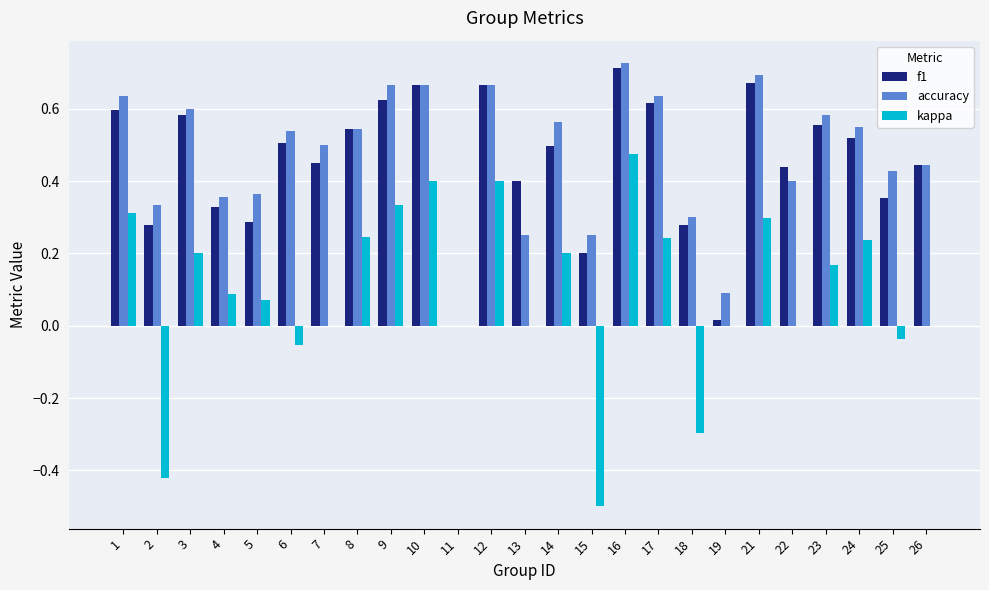

Are the bars horizontal?

No